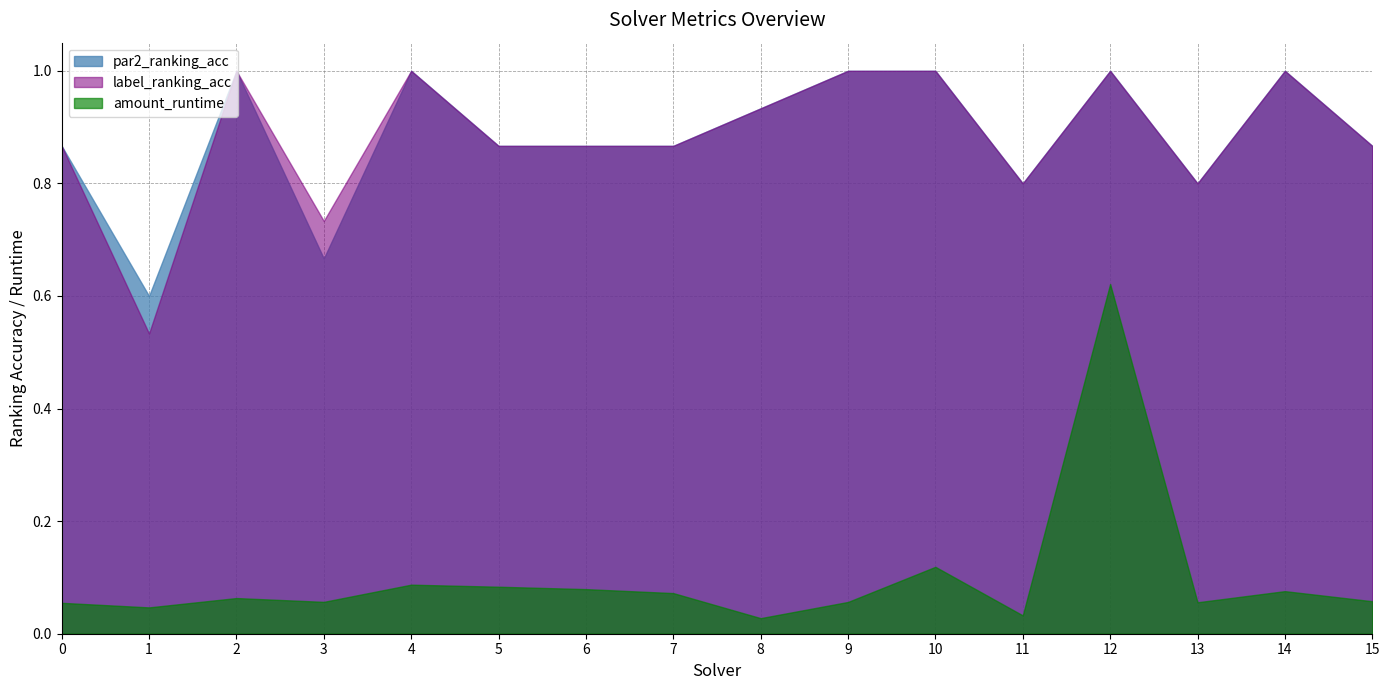

What is the value of the label_ranking_acc point at the 1st from the left?

0.9